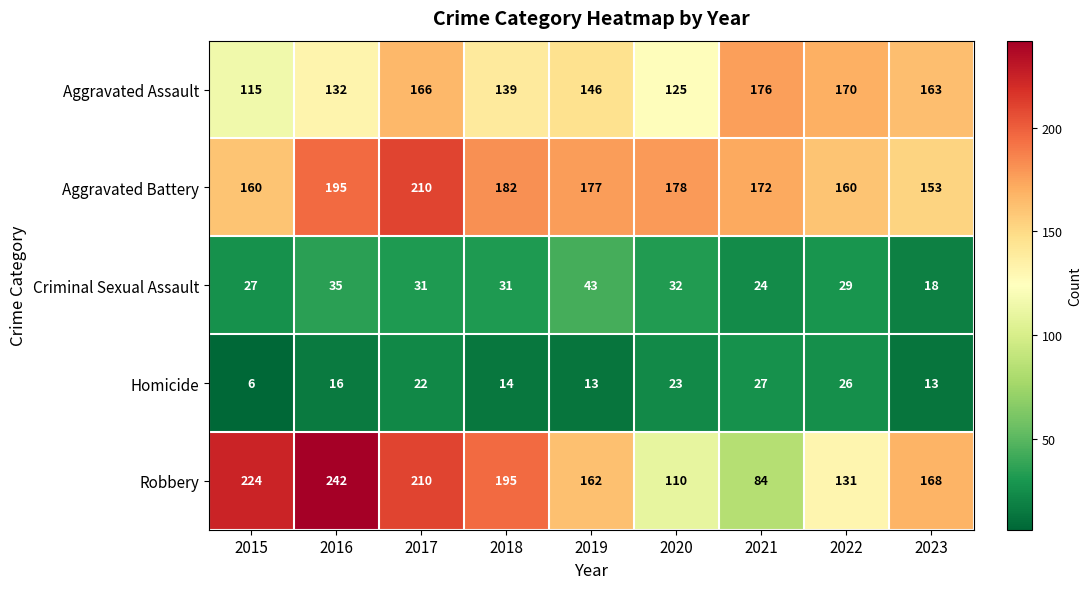

At which category is the sum across all series the highest?

2017